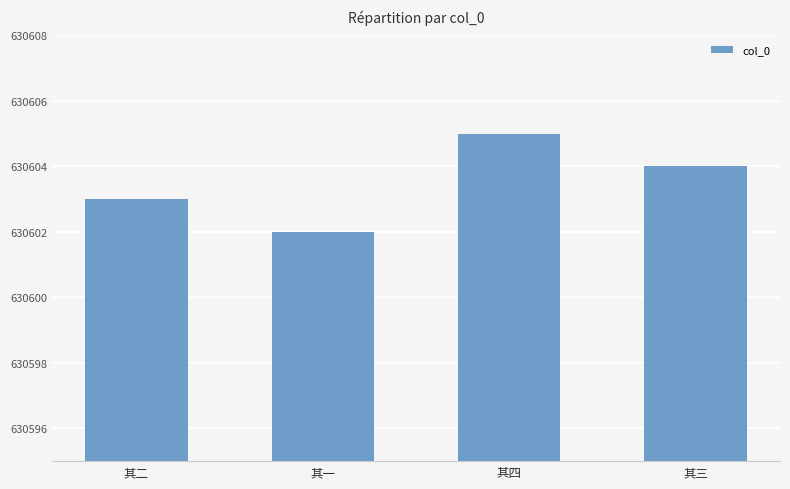

Reading left to right, transcribe all the data shown in this chart.

630603	630602	630605	630604